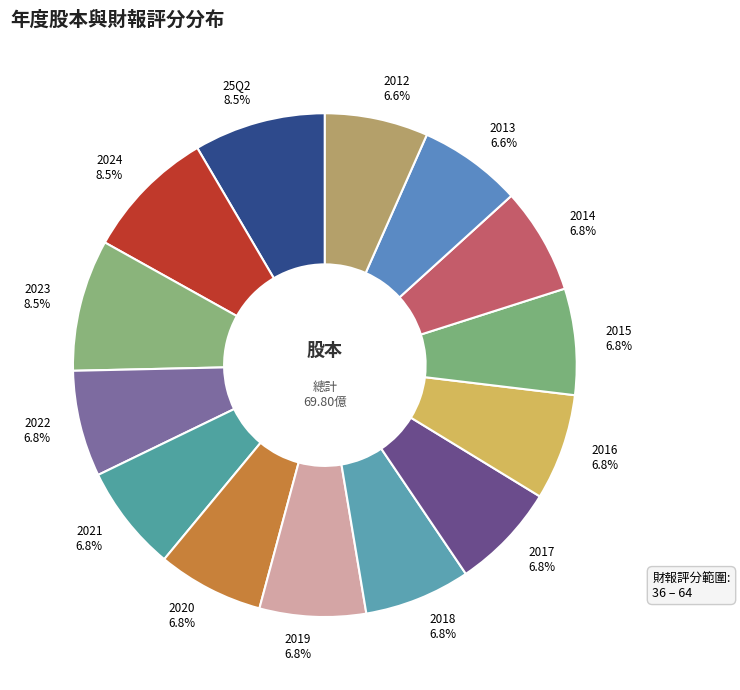

Count the number of slices in the pie.

14